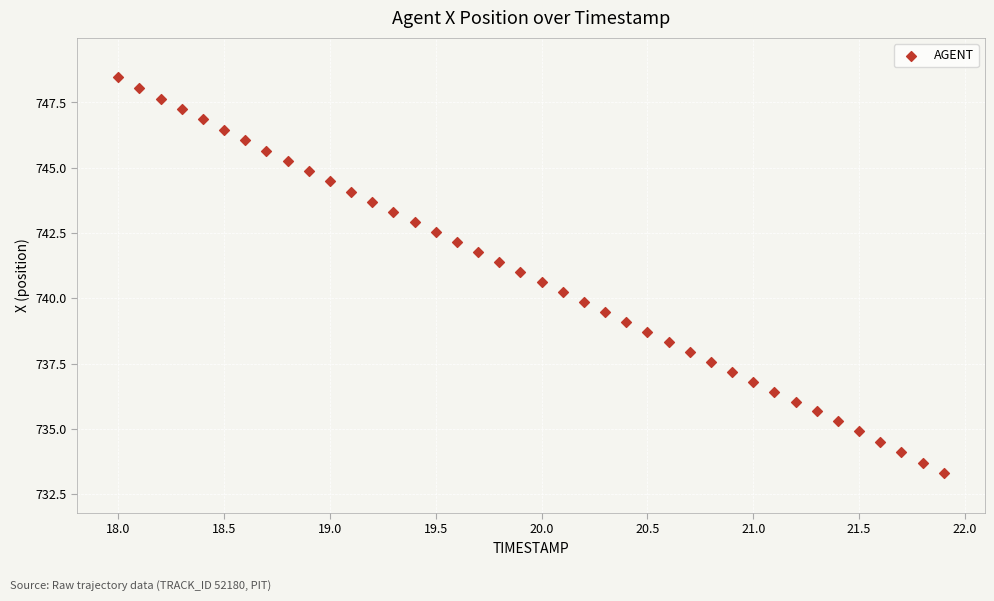

What is the range of X values (max minus min)?

3.9